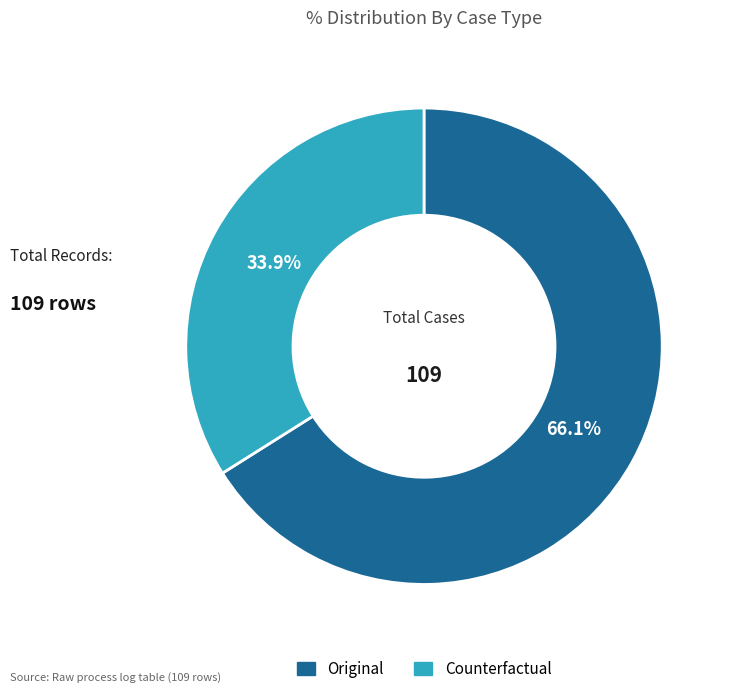

Does any single category account for the majority?

Yes